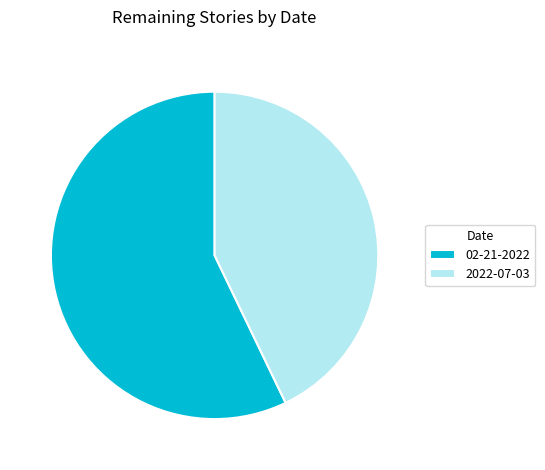

Which category has the smallest portion of the pie?

2022-07-03